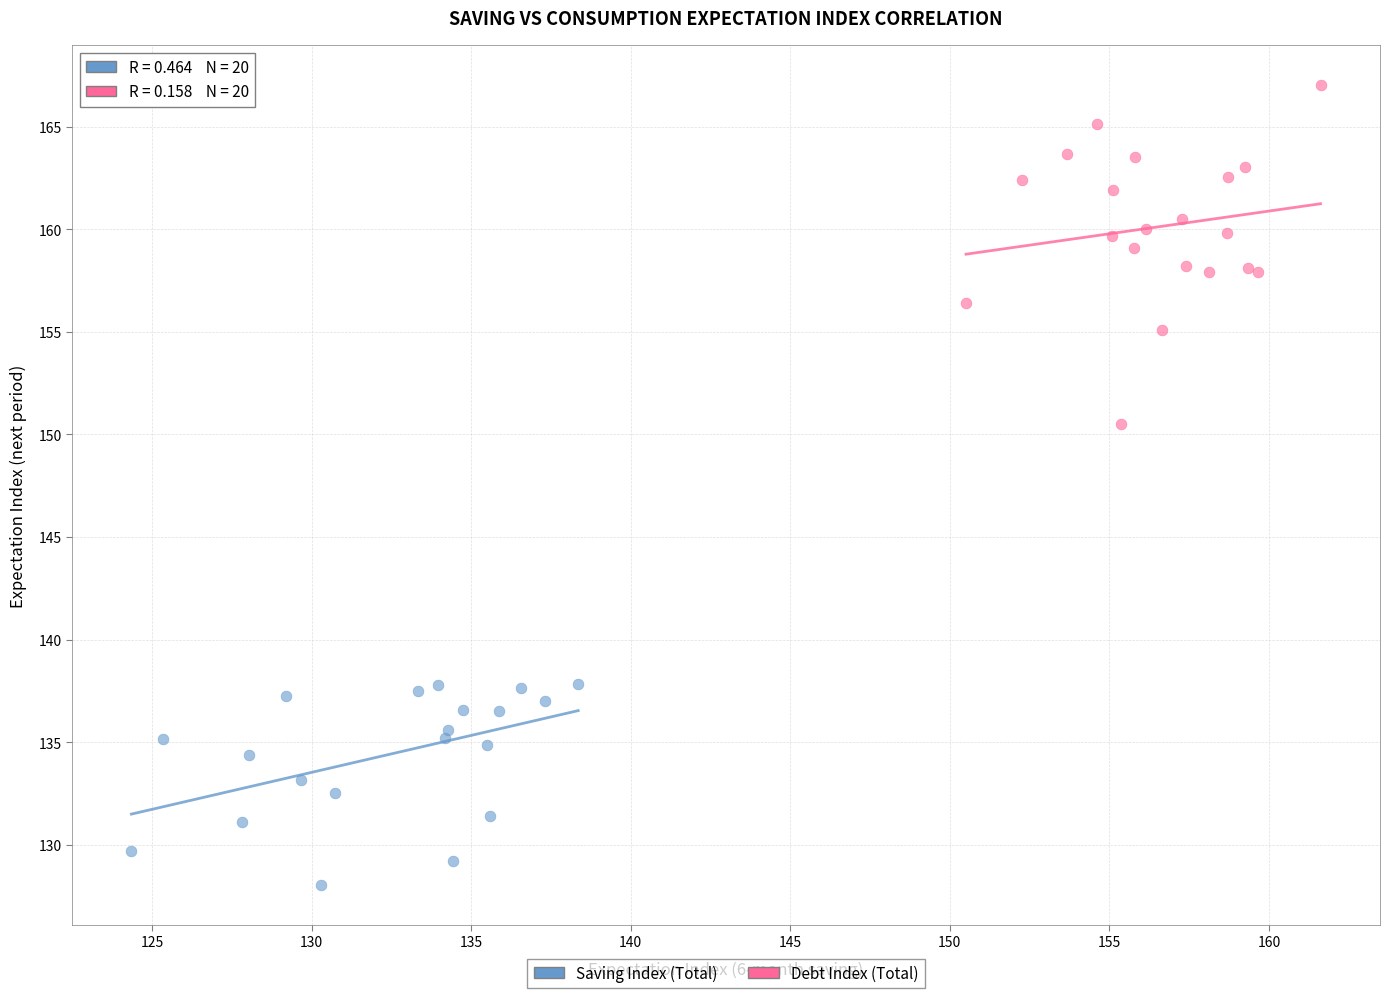

Which series contains the lowest Y value?

Saving Index (Total)